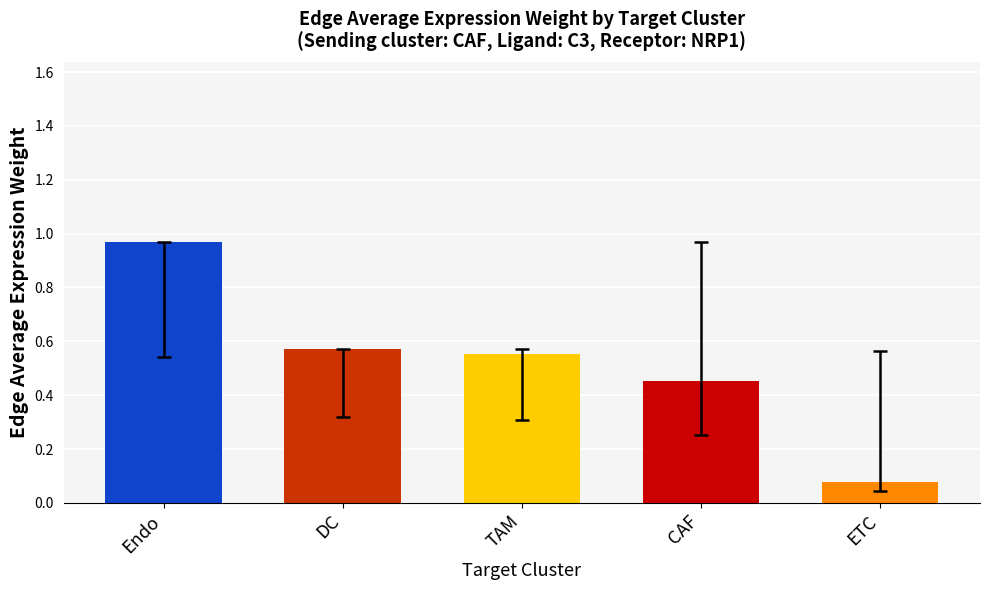

Which category has the highest value across all series?

Endo